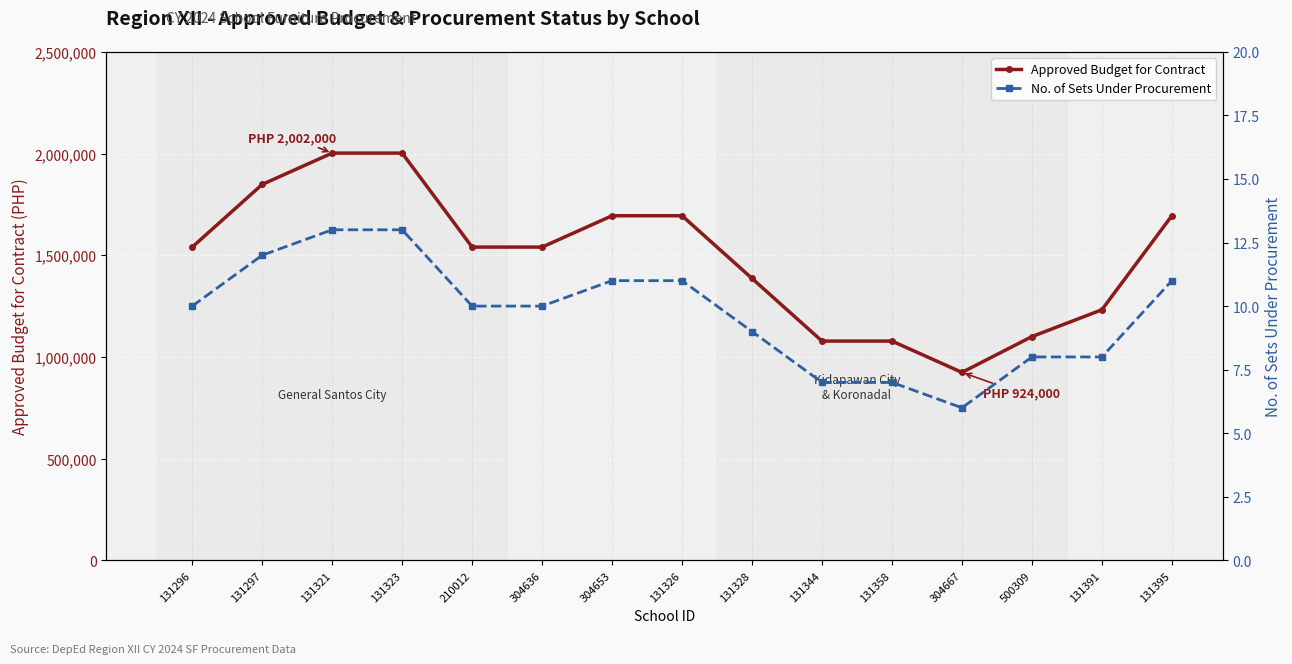

Reading right to left, what are all the values shown in this chart?

Approved Budget for Contract: 131395=1694000	131391=1232000	500309=1100000	304667=924000	131358=1078000	131344=1078000	131328=1386000	131326=1694000	304653=1694000	304636=1540000	210012=1540000	131323=2002000	131321=2002000	131297=1848000	131296=1540000
No. of Sets Under Procurement: 131395=11	131391=8	500309=8	304667=6	131358=7	131344=7	131328=9	131326=11	304653=11	304636=10	210012=10	131323=13	131321=13	131297=12	131296=10